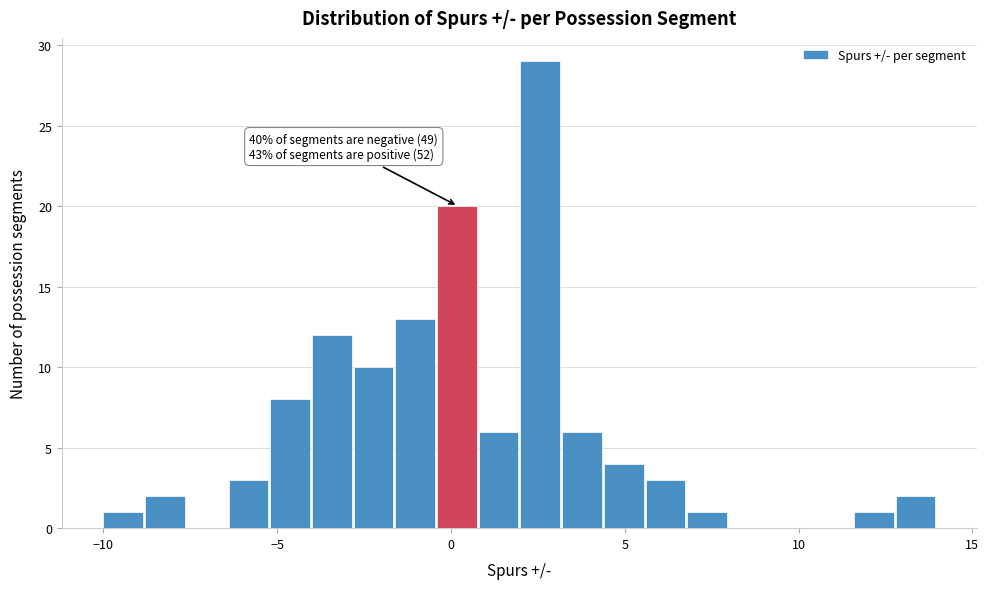

Around what value on the x-axis is the tallest bar? Give the approximate position of its centre, as read against the axis.

2.5